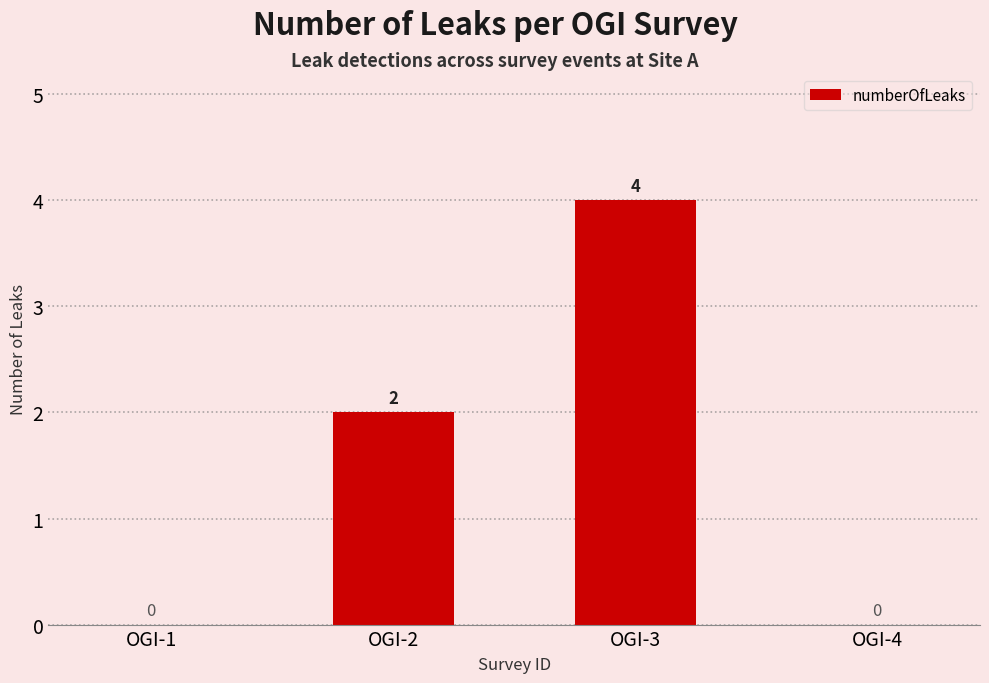

The value at OGI-3 is 6. True or false?

False